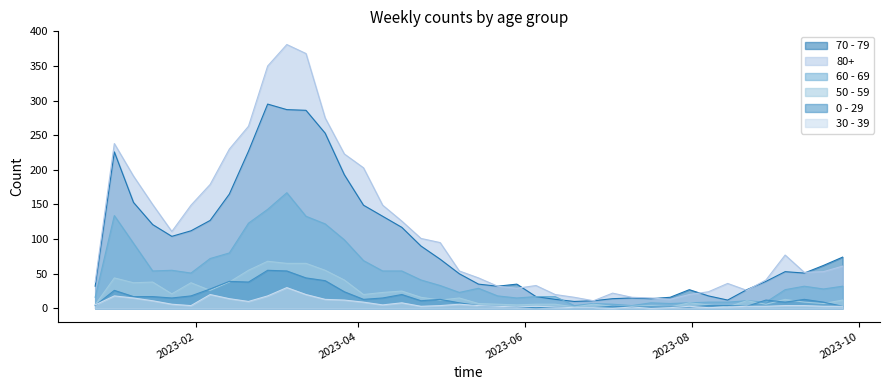

What is the difference between the second highest and minimum values in the 60 - 69 series?

139